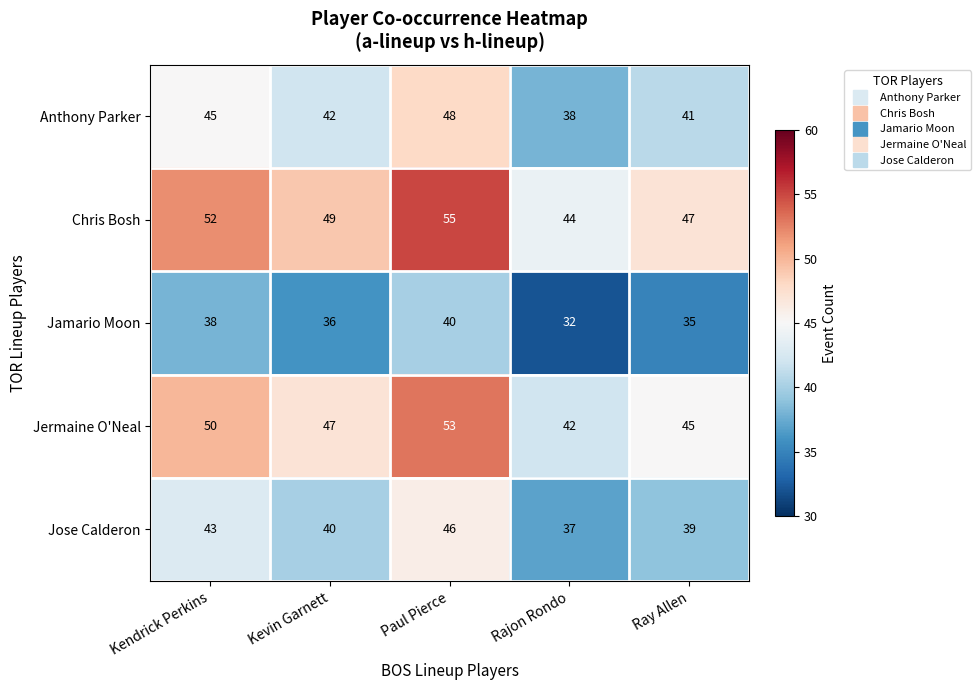

Which category has the highest value across all series?

Paul Pierce